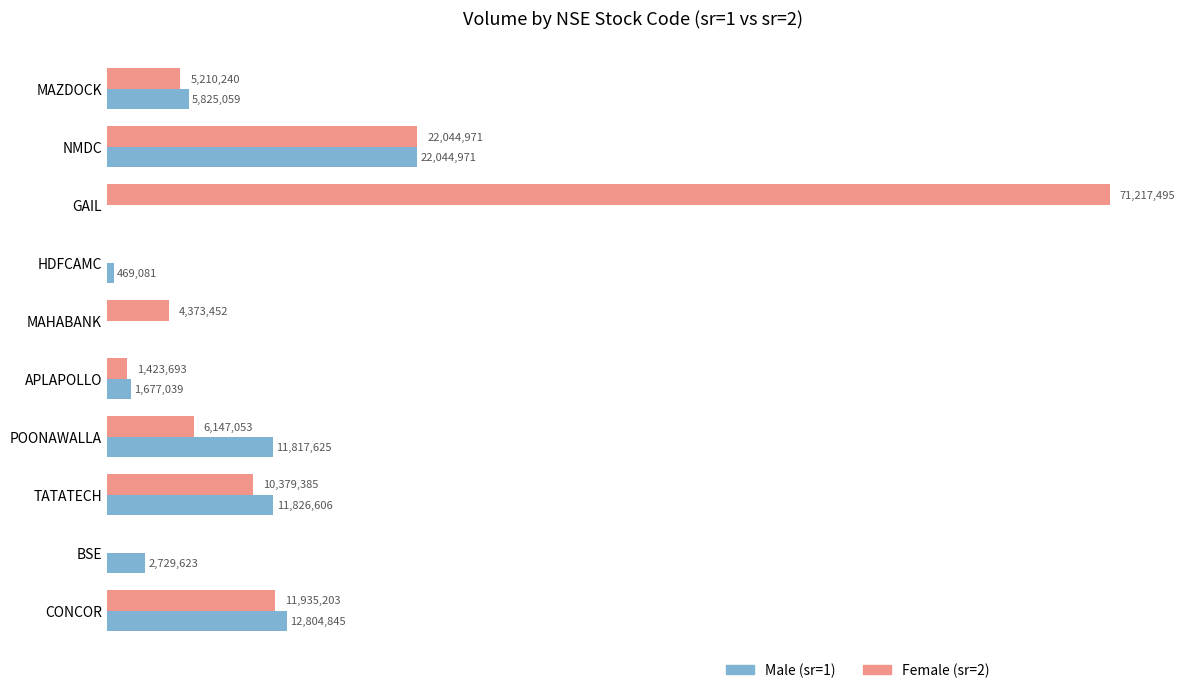

What are all the series names shown in the legend?

Male (sr=1), Female (sr=2)